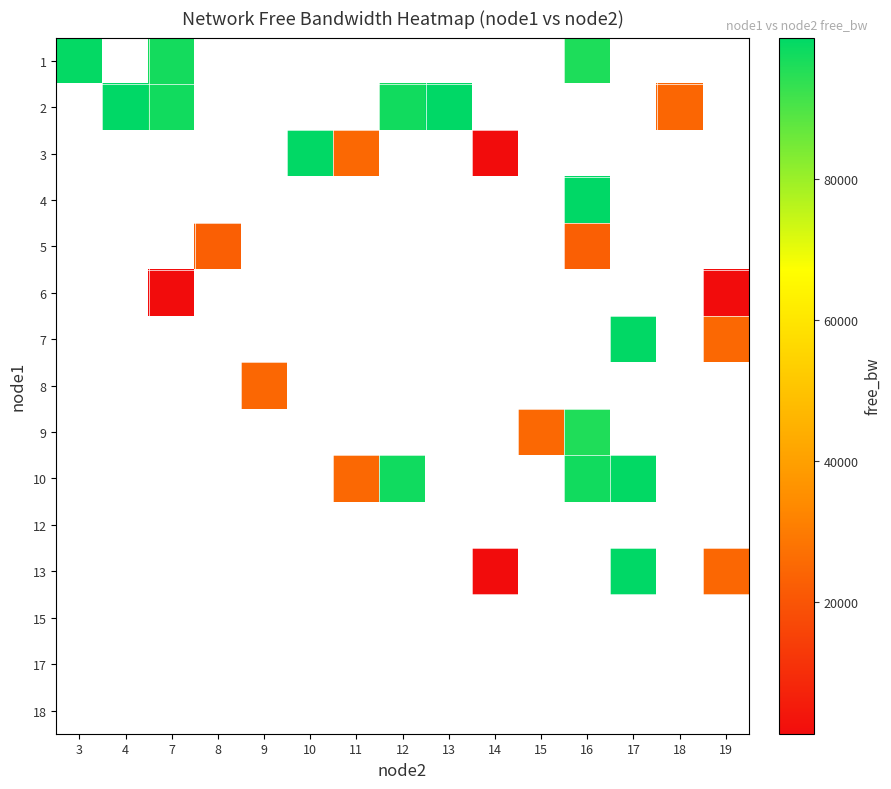

How many positive values does the 3 series have?

3